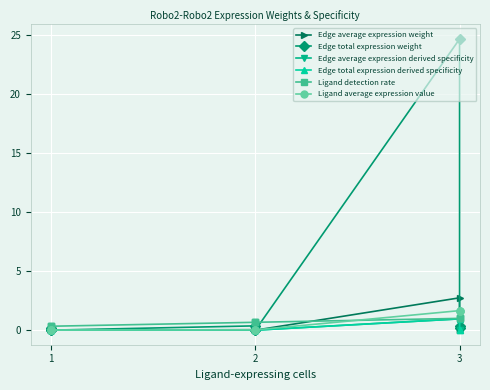

List the series in order of their peak value, highest first.

Edge total expression weight, Edge average expression weight, Ligand average expression value, Ligand detection rate, Edge total expression derived specificity, Edge average expression derived specificity